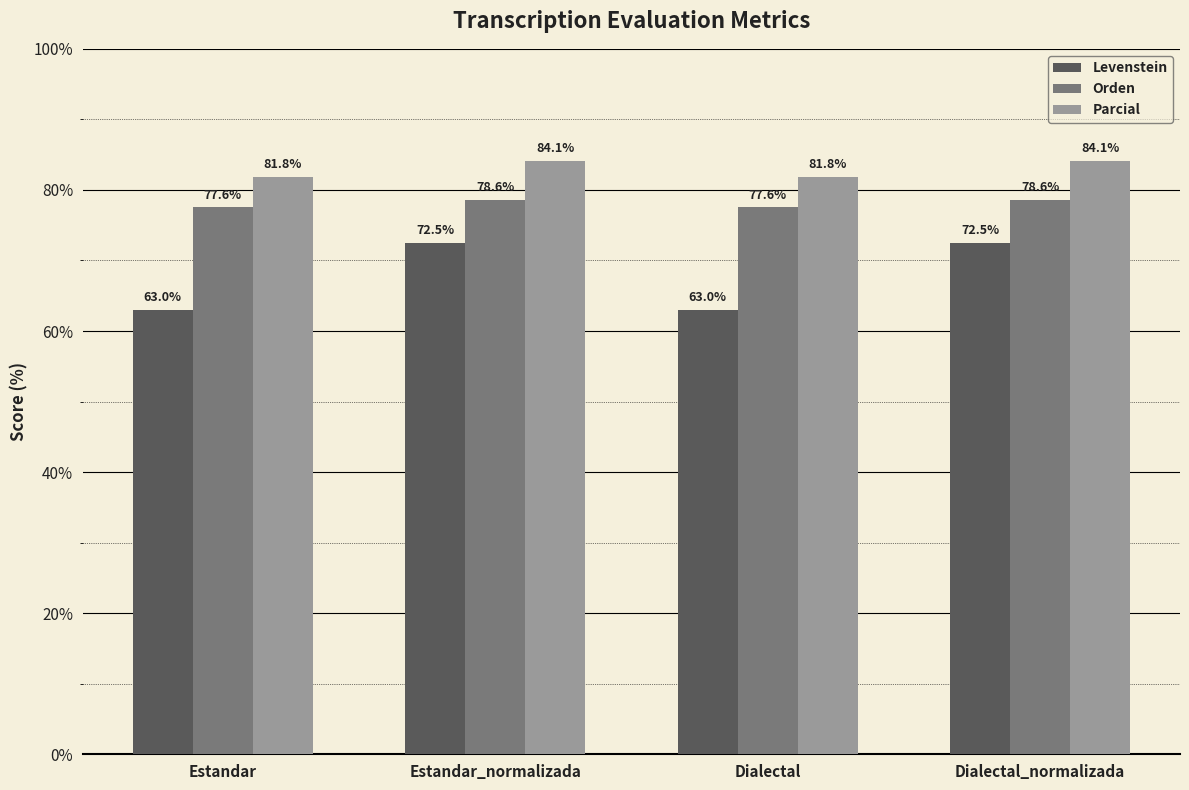

How many bars are there in each group?

3